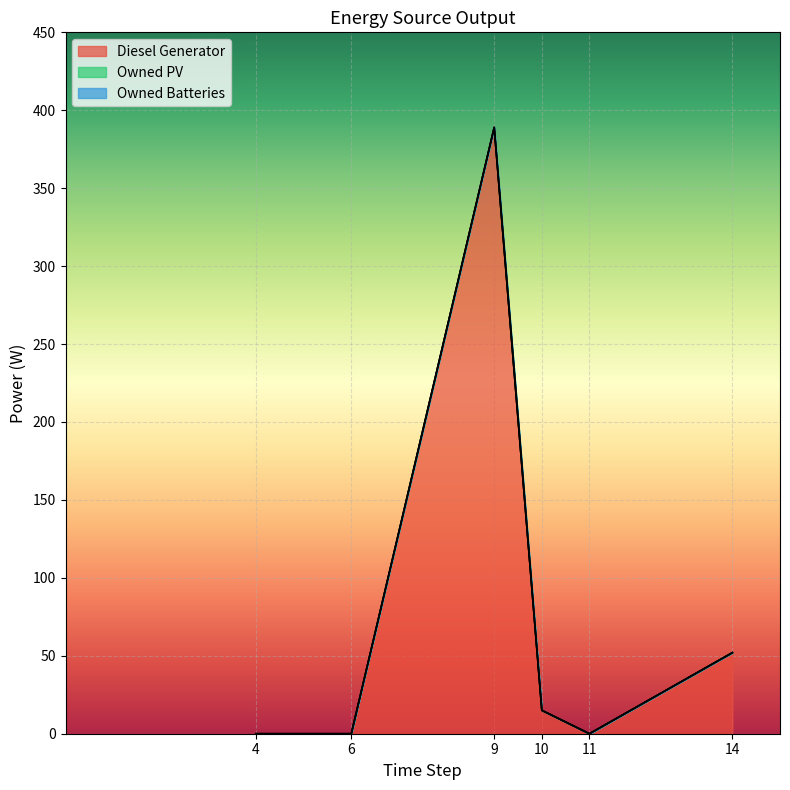

At how many categories does at least one series exceed 177?

1